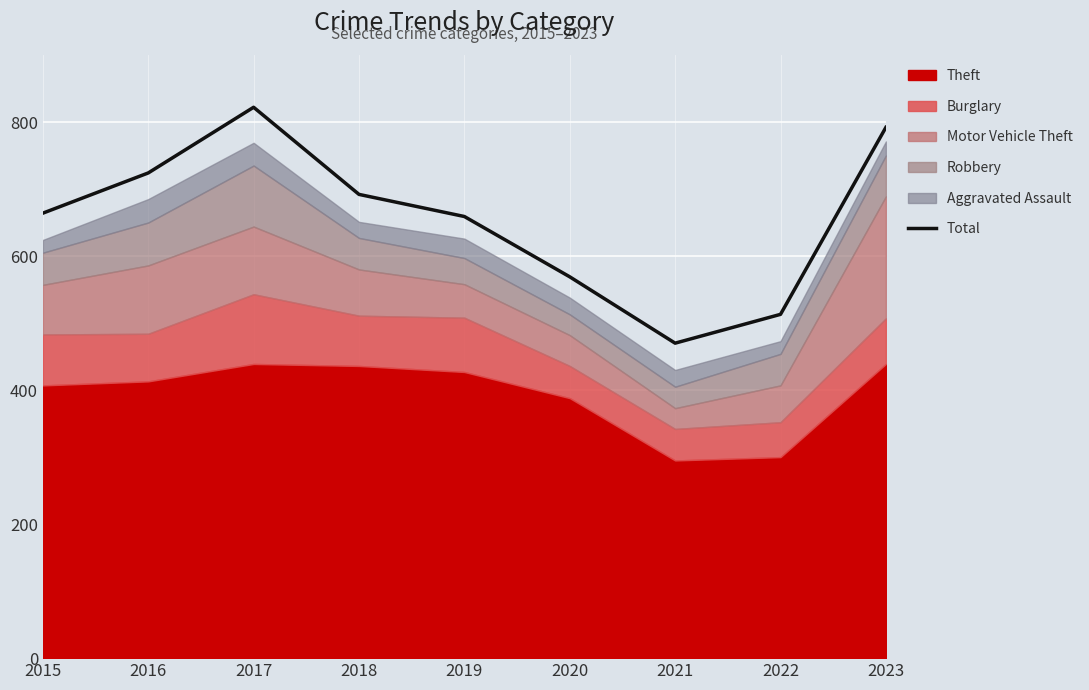

Rank the categories by value from highest to lowest.

2017, 2023, 2016, 2018, 2015, 2019, 2020, 2022, 2021